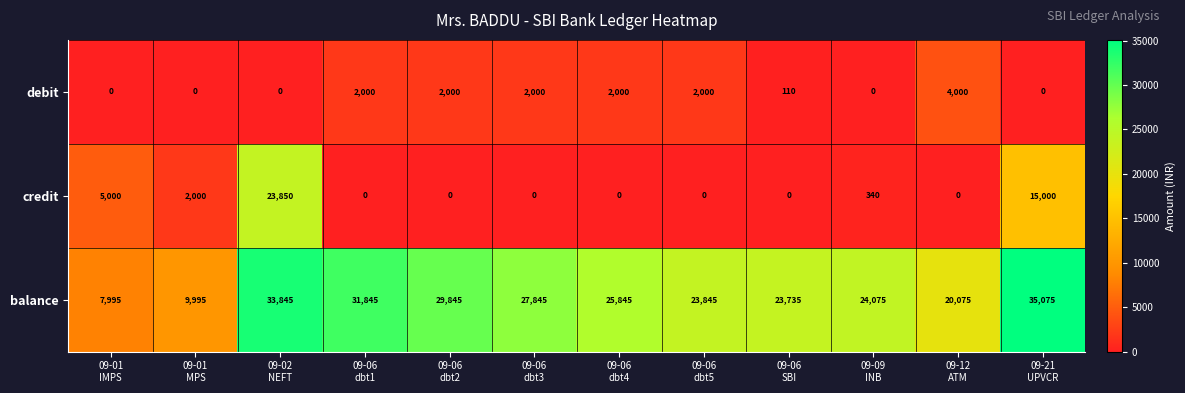

Between 09-01
IMPS and 09-06
dbt1, which series saw the biggest shift?

balance